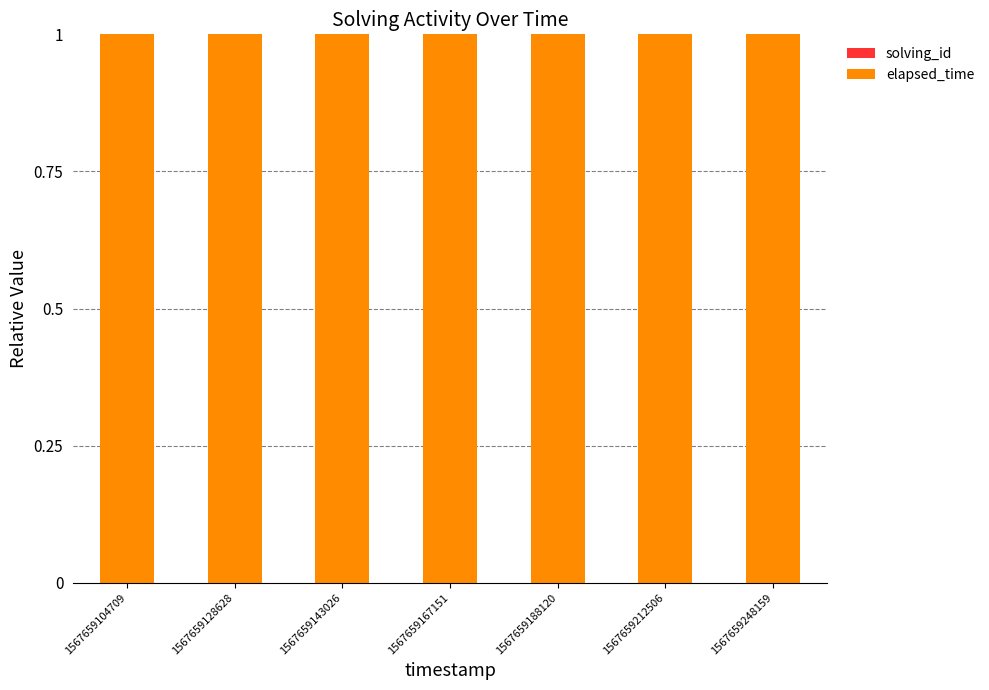

How many data points does each series have?

7